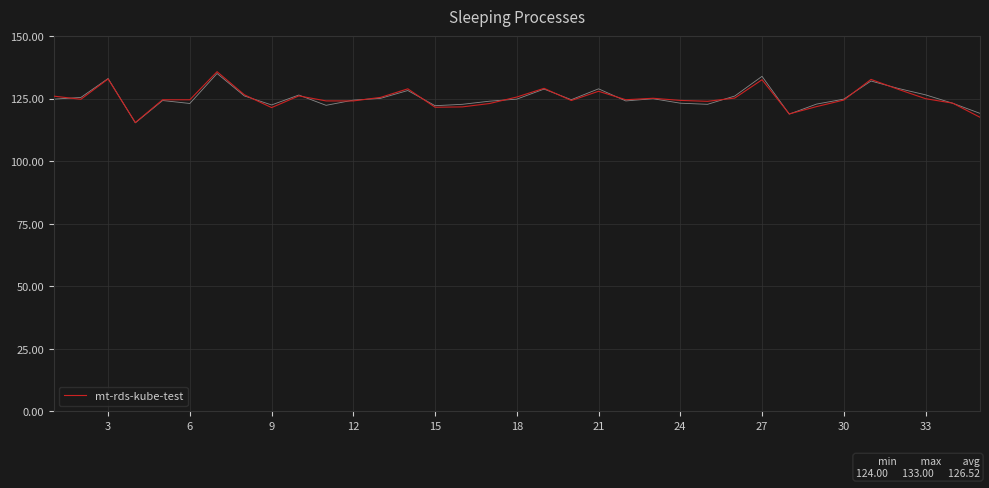

The value of mt-rds-kube-test at 33 is 48.8. True or false?

False